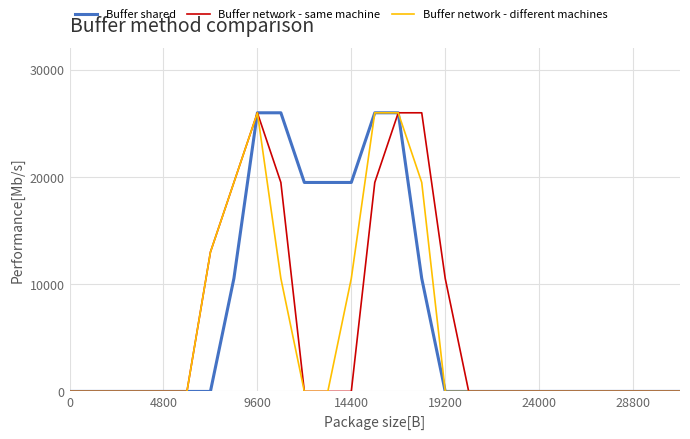

What is the average value of the Buffer network - different machines series?

5596.0